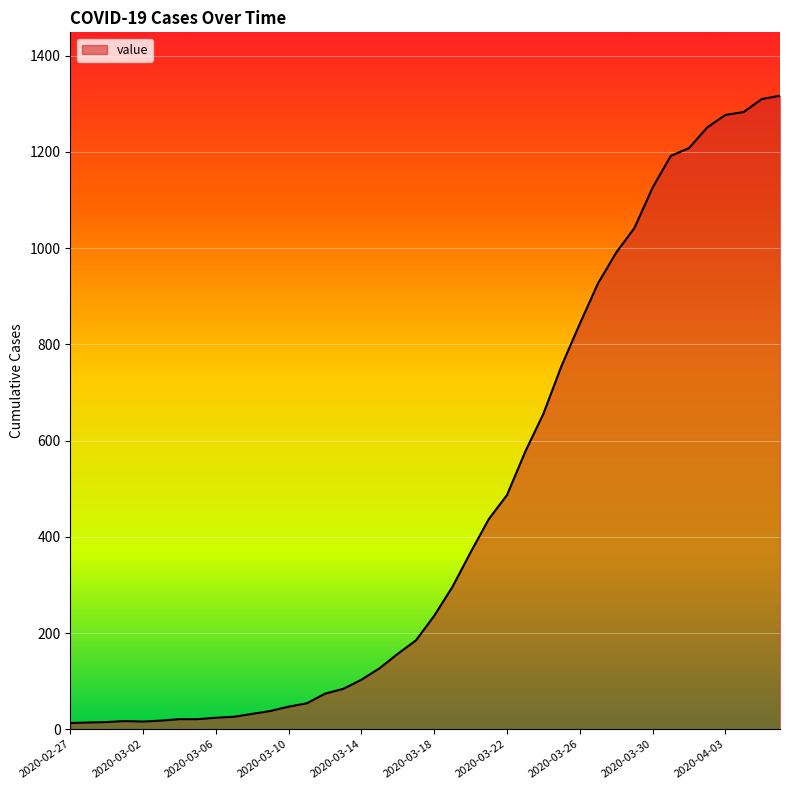

What is the greatest value displayed?

1317